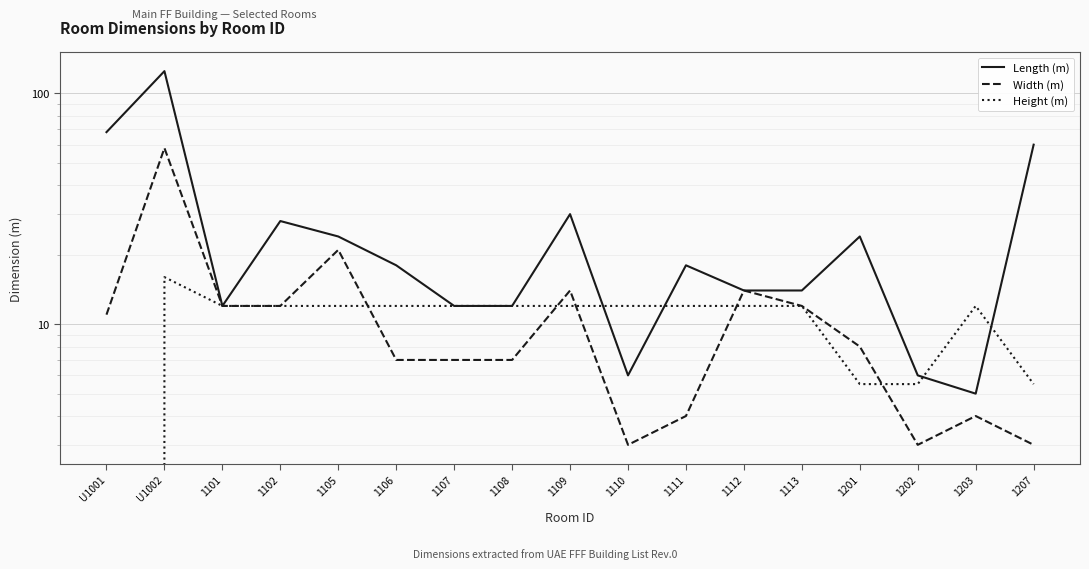

What is the label of the 3rd point from the right?

1202